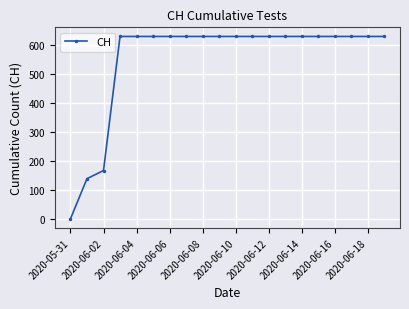

What is the difference between the maximum and minimum values?

631